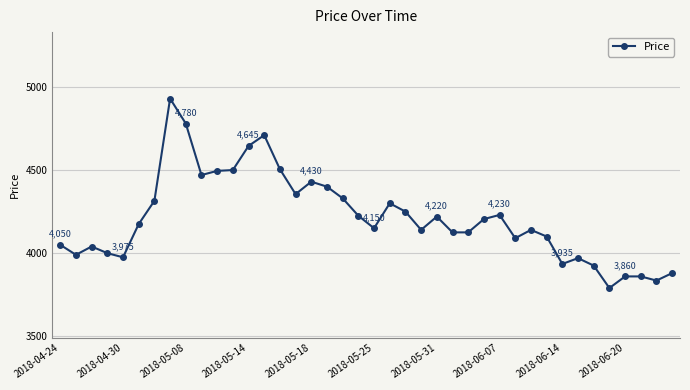

What is the difference between the maximum and minimum values?

1140